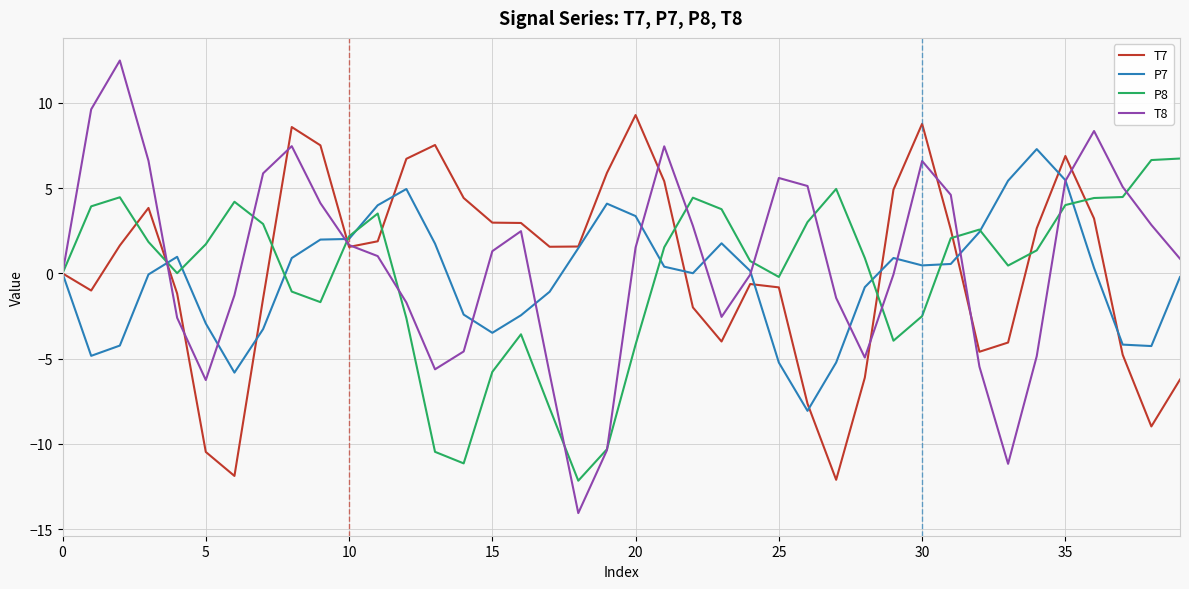

What is the difference between the second highest and minimum values in the P8 series?

18.8